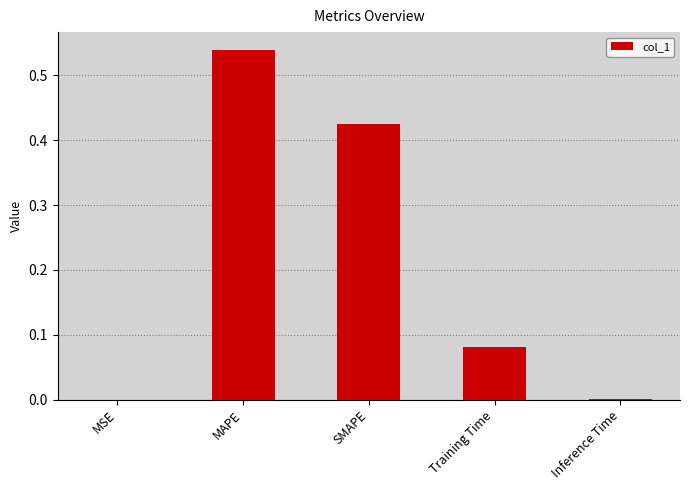

Are the bars horizontal?

No